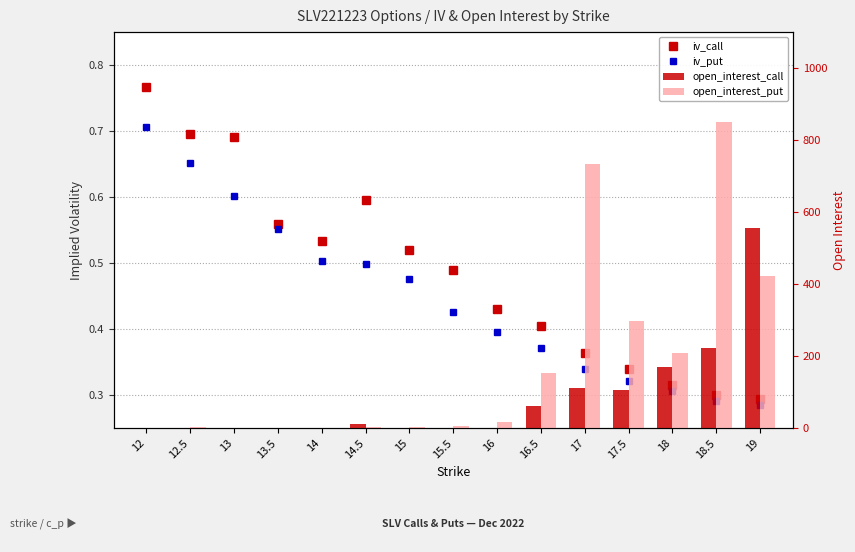

Does the chart contain stacked bars?

No